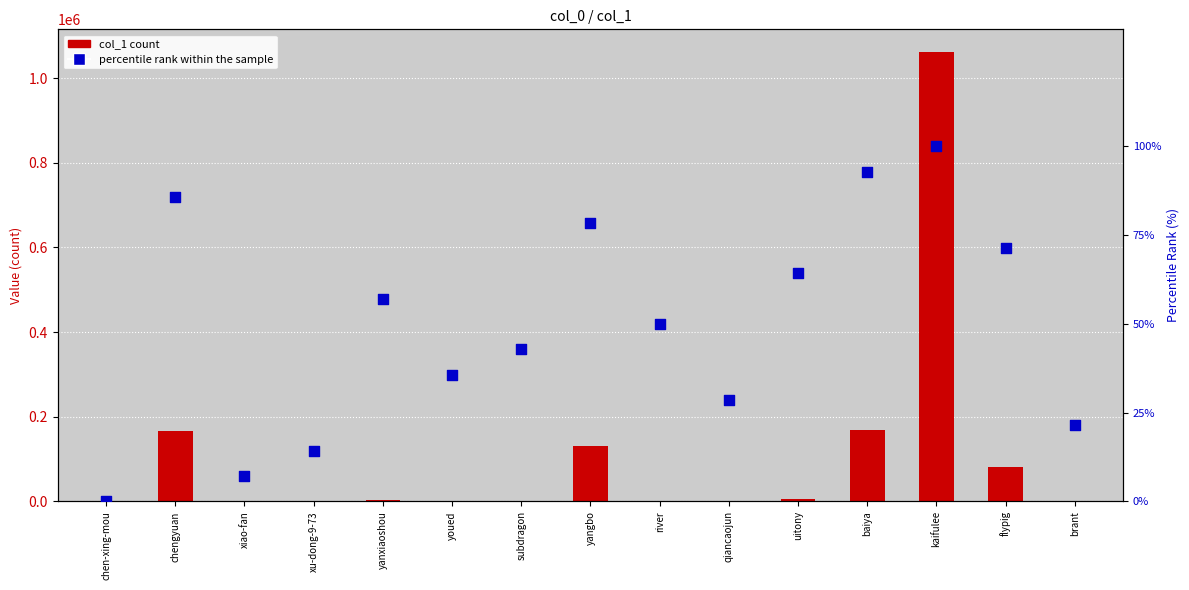

Which series contains the highest Y value?

col_1 count